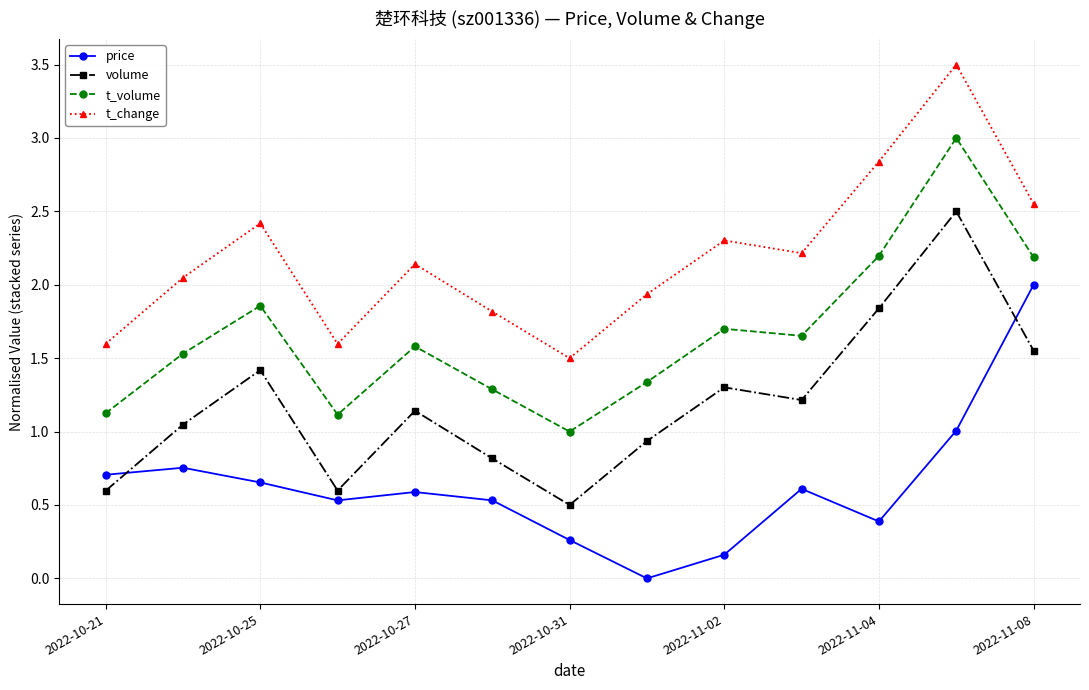

How many interior local valleys does the volume series have?

3